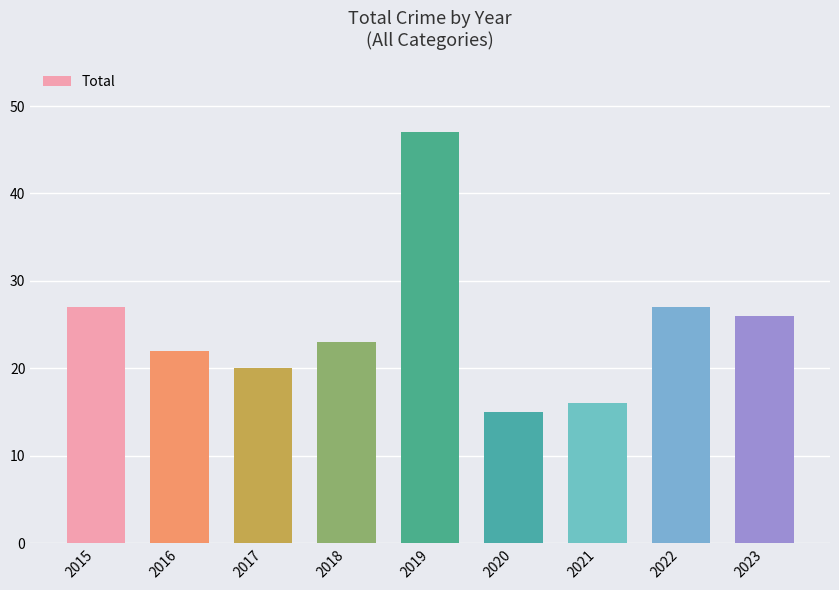

Read the value at 2017, to the nearest 5.

20